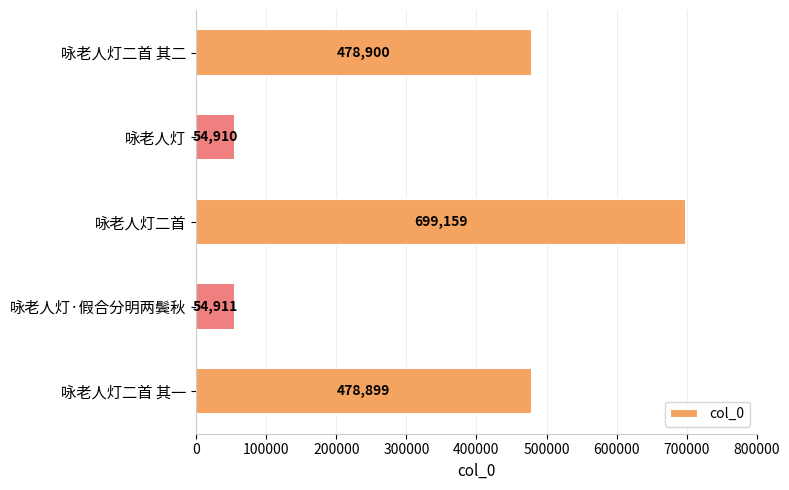

Does the chart contain any negative values?

No